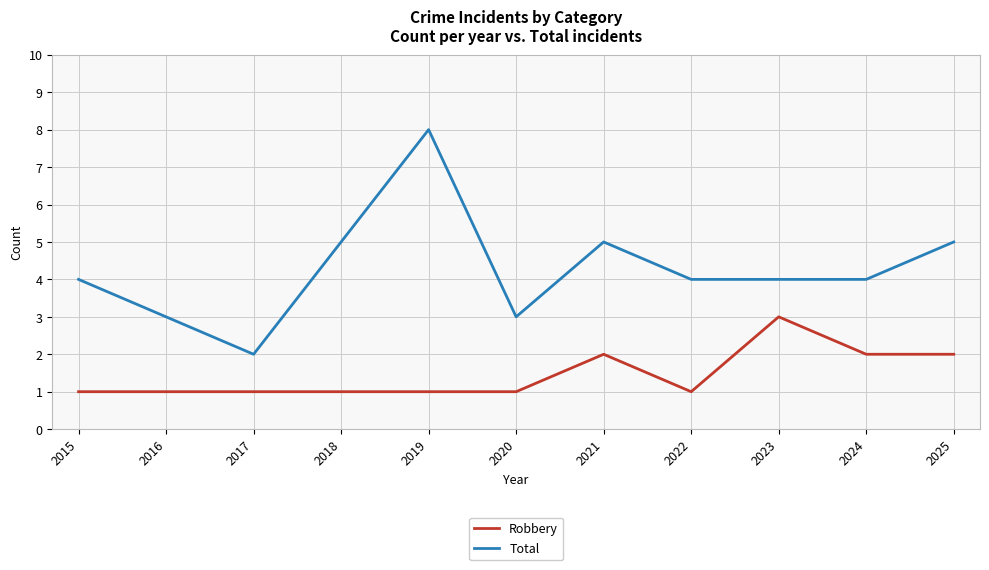

True or false: Robbery and Total intersect in this chart.

False